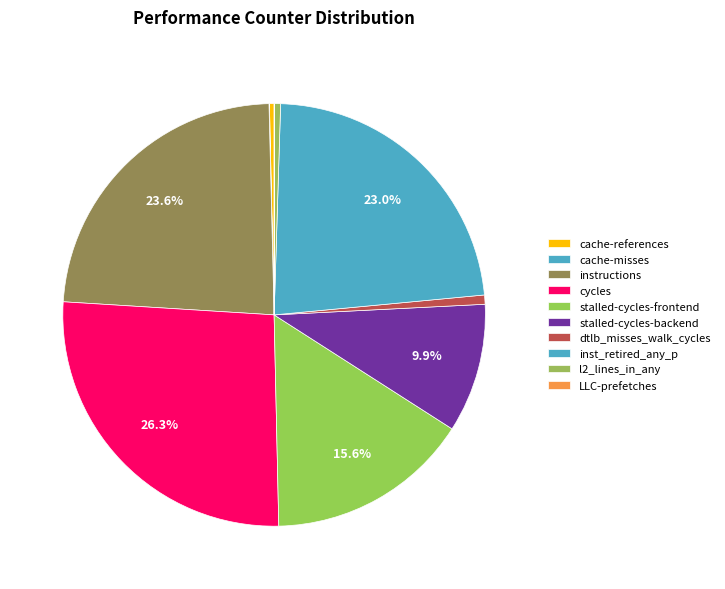

Which category has the biggest portion of the pie?

cycles